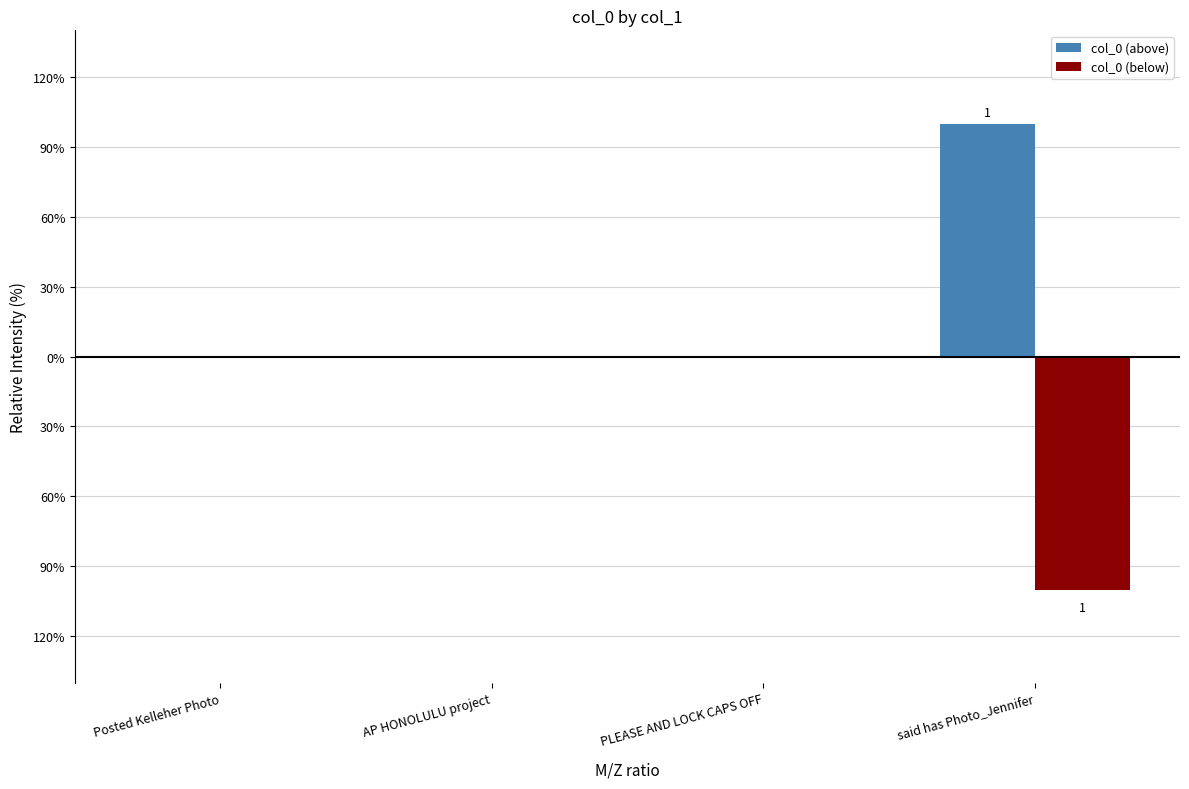

List the series in order of their peak value, highest first.

col_0 (above), col_0 (below)